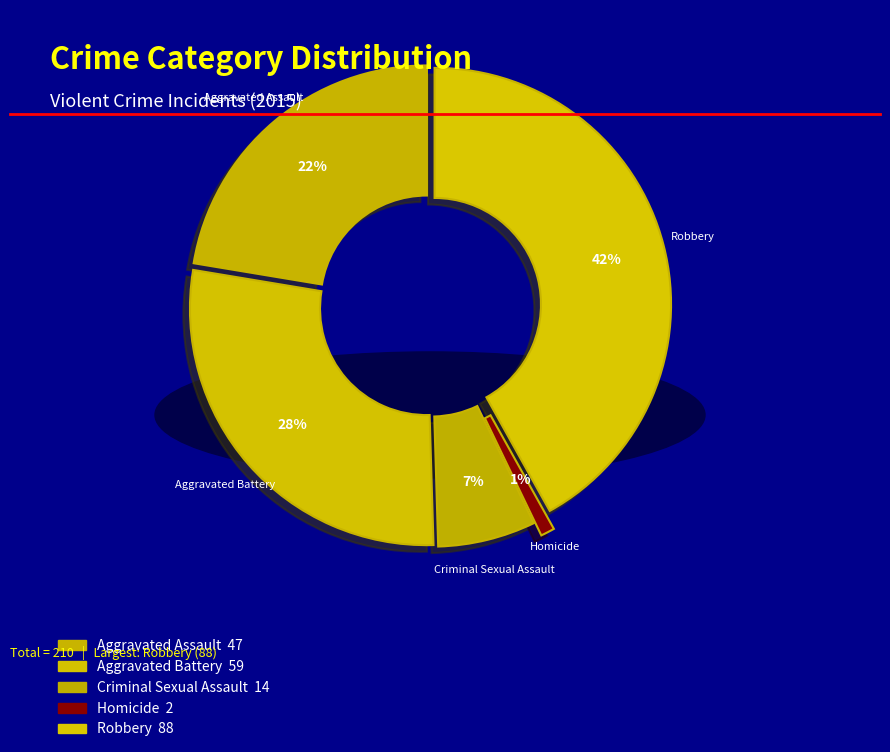

To the nearest percent, what is the difference between the largest and smallest slice percentages?

41%